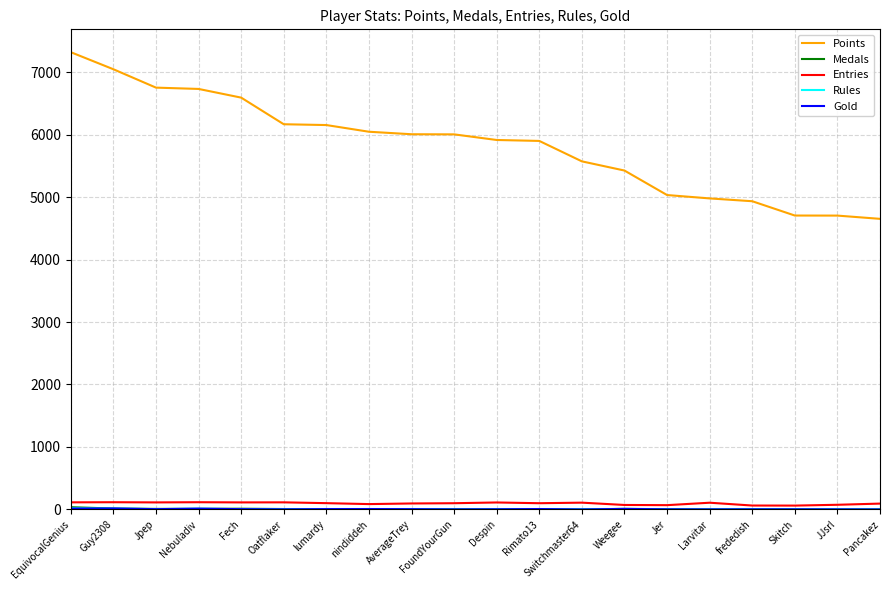

How many distinct data groups are displayed?

5